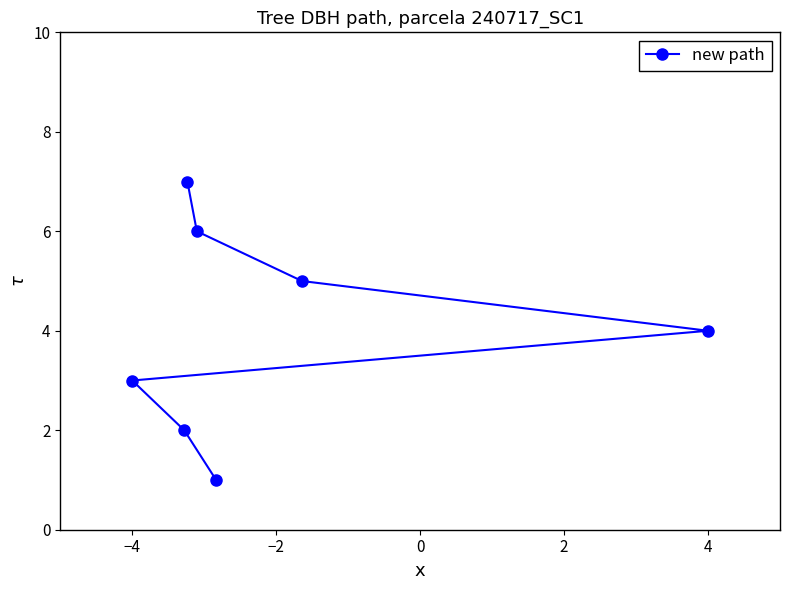

What is the maximum value shown in the chart?

7